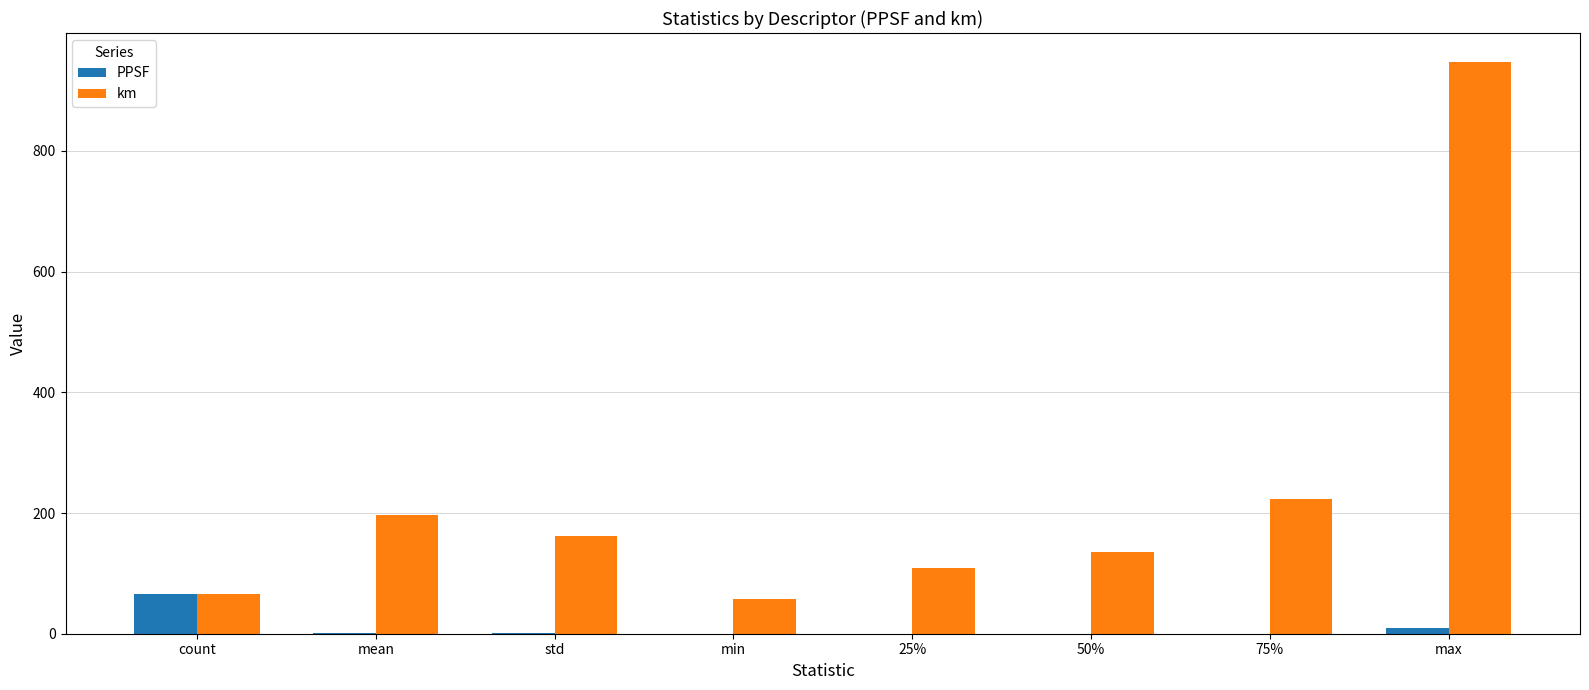

At which label does PPSF reach its peak?

count